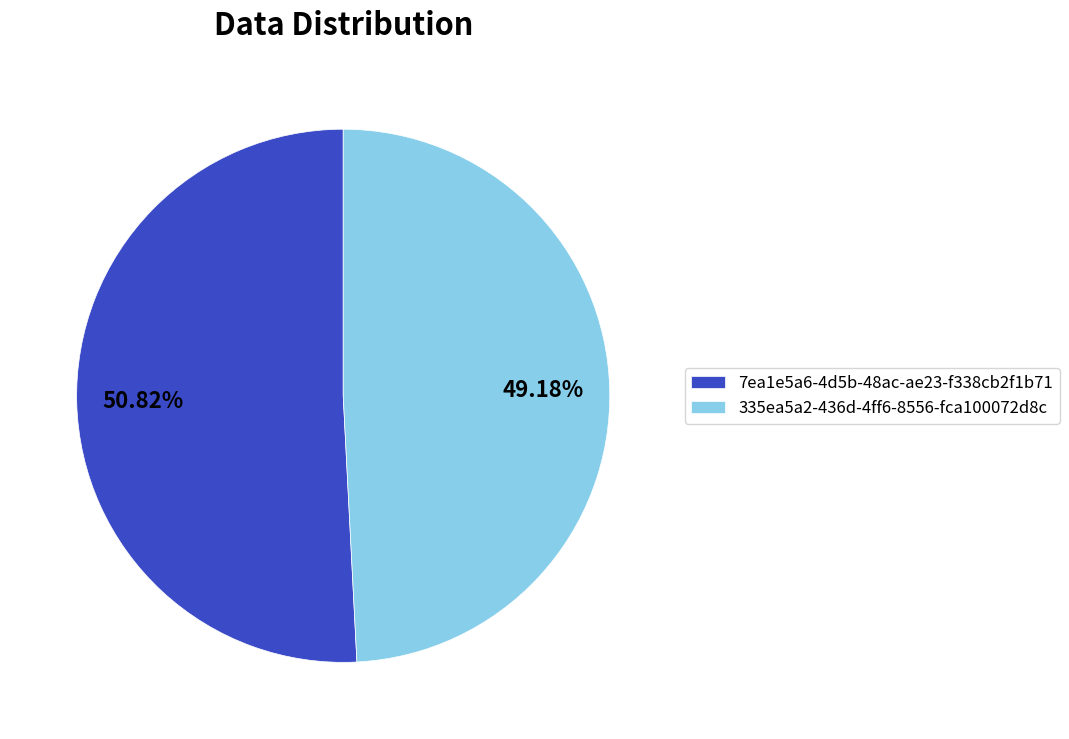

What is the smallest slice in the pie chart?

335ea5a2-436d-4ff6-8556-fca100072d8c